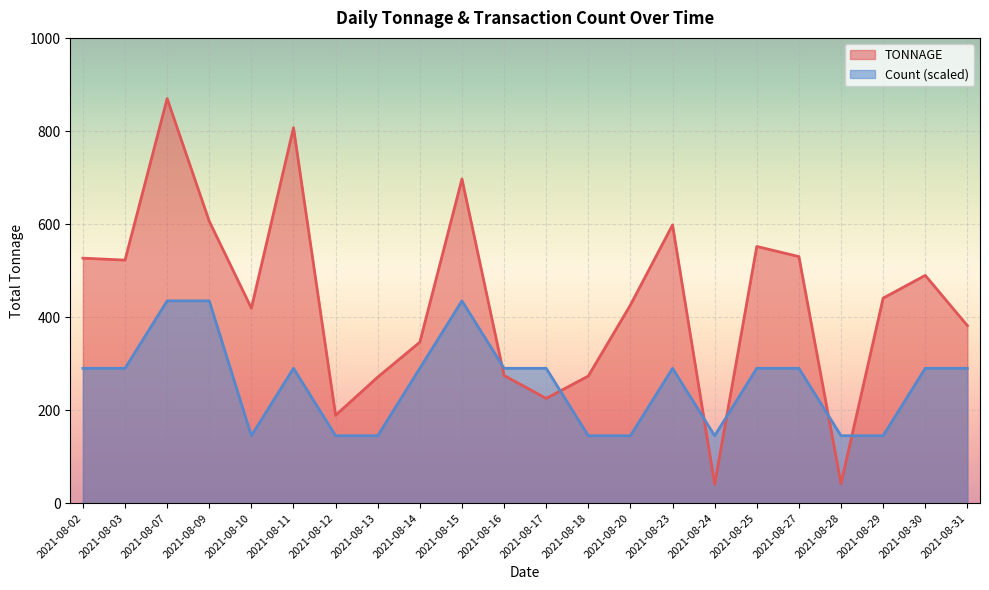

What is the maximum value for TONNAGE?

869.9